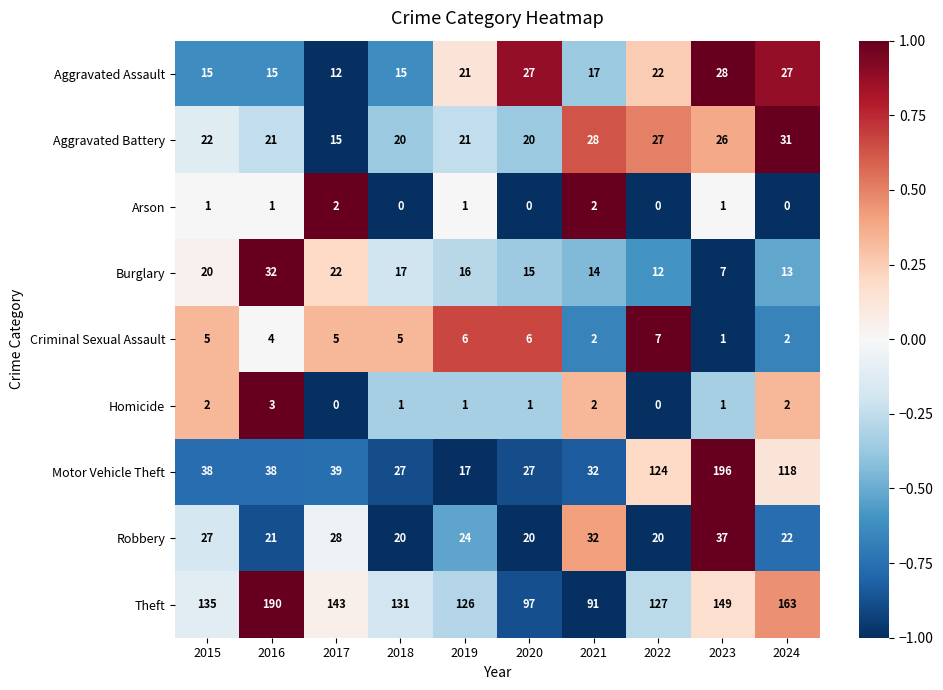

The value of Aggravated Assault at 2021 is 30. True or false?

False